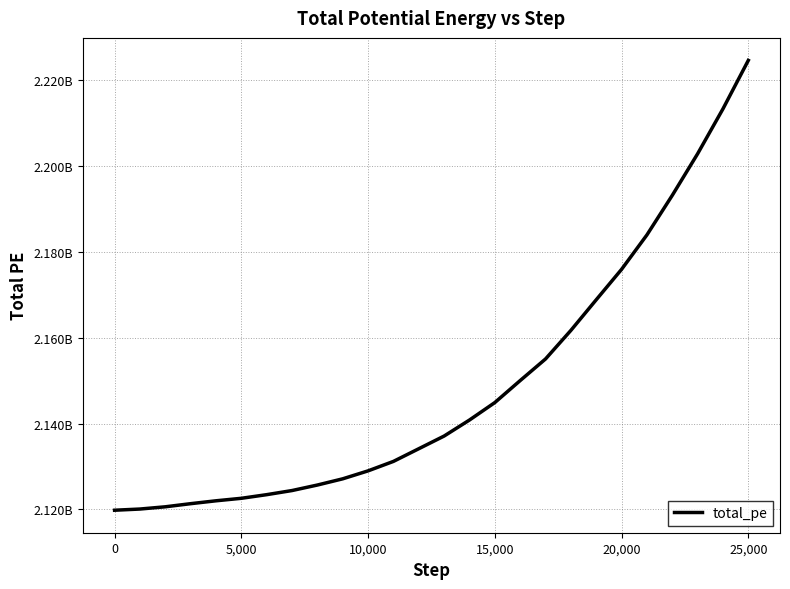

Is this an area chart (filled region under the line)?

No